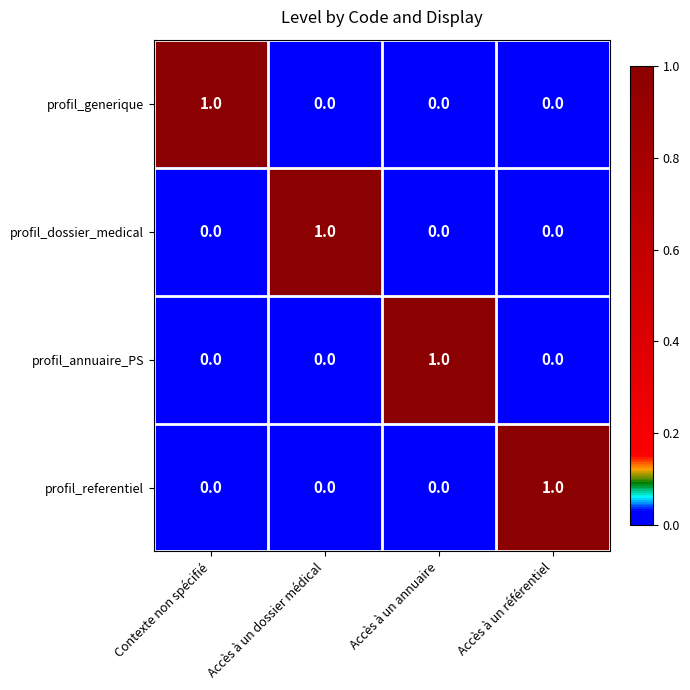

At how many categories does at least one series exceed 0?

4